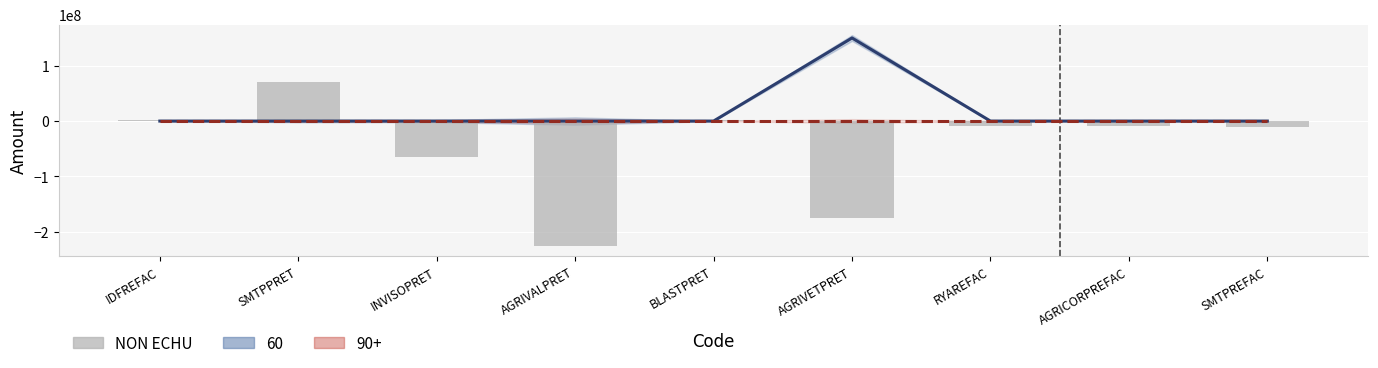

Is it true that the value at INVISOPRET is -65000000.0?

True